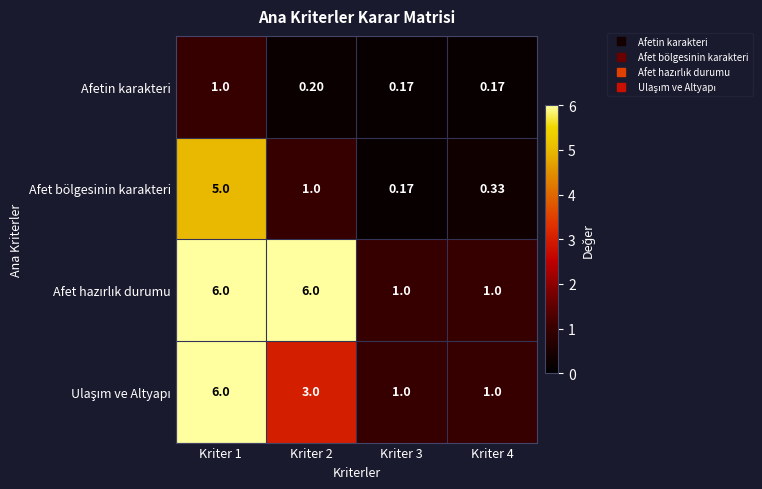

Count the number of categories in the chart.

4